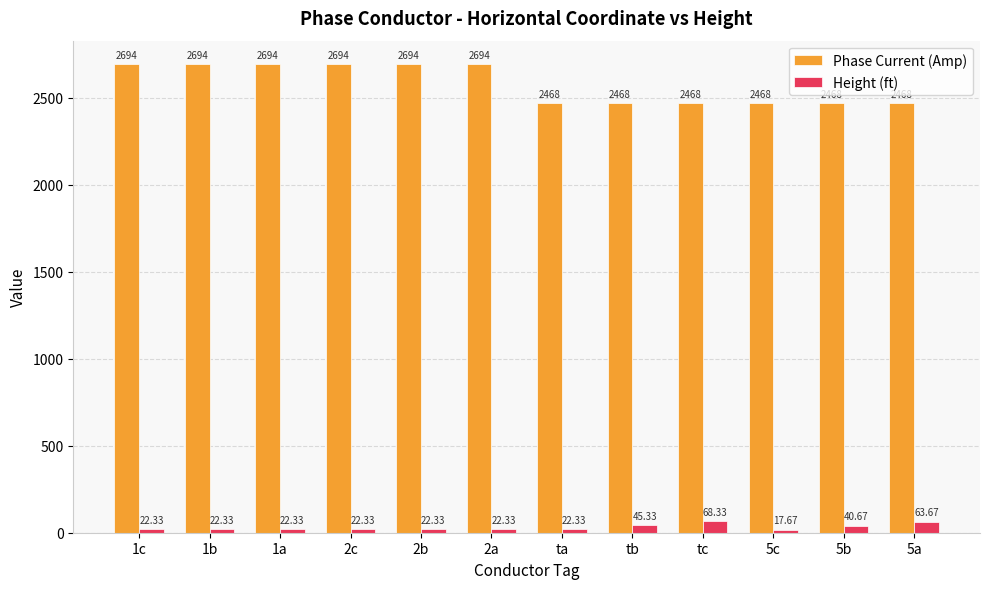

What is the spread (max minus min) of values at 2c?

2671.7